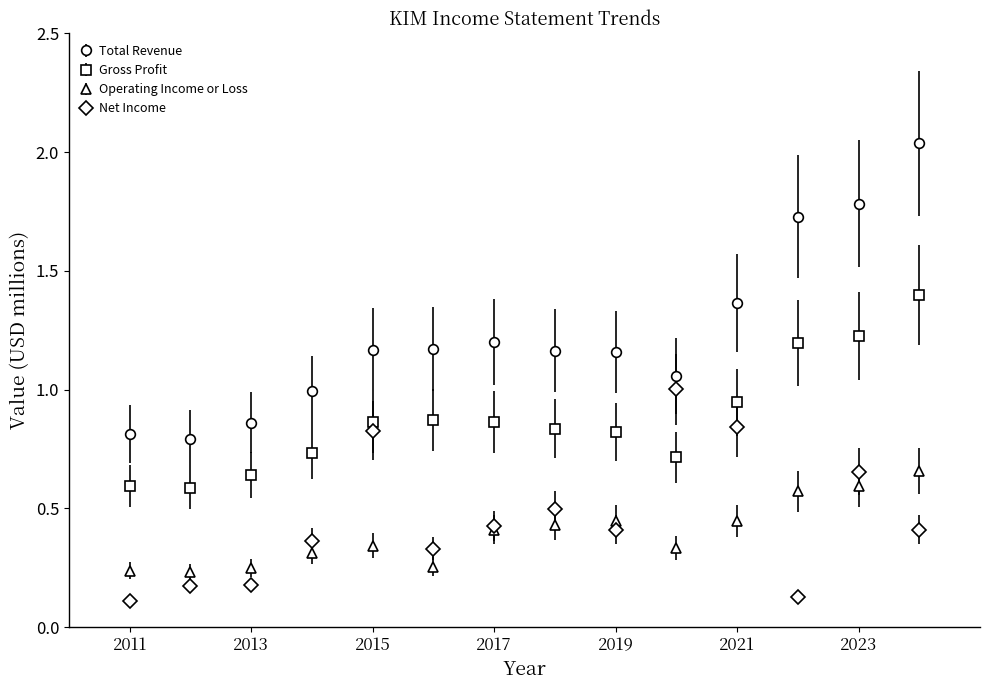

Which series has the largest total across all categories?

Total Revenue